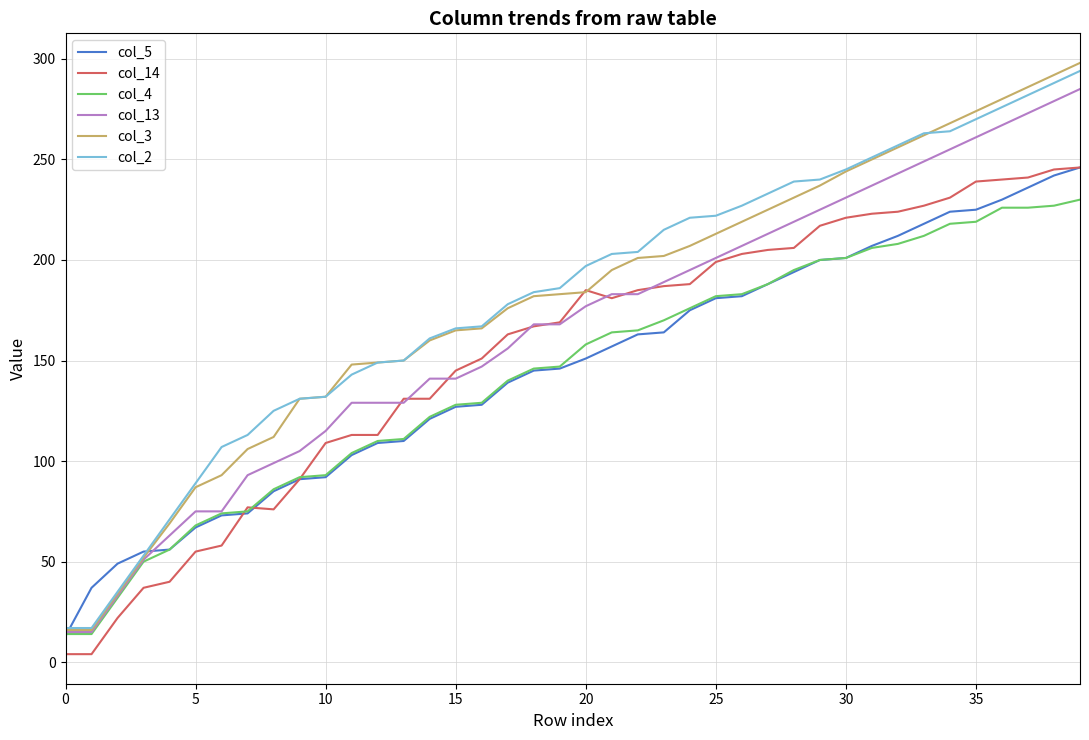

Which series has the largest range (max minus min)?

col_3